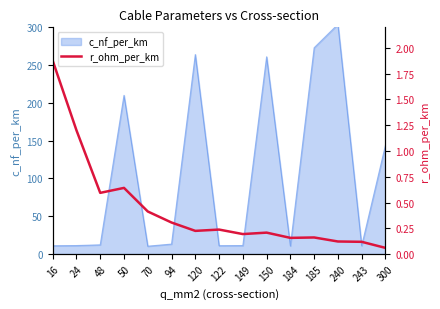

Rank the categories by value from highest to lowest.

16, 24, 50, 48, 70, 94, 122, 120, 150, 149, 185, 184, 240, 243, 300